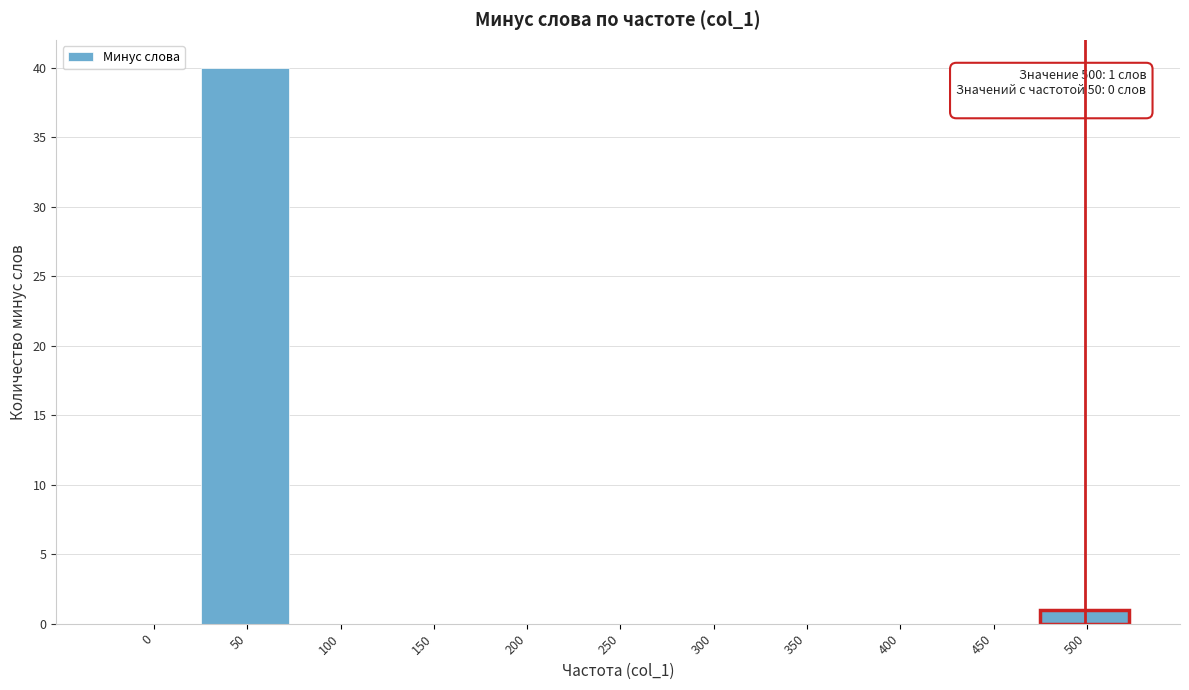

Reading left to right, extract all data points from this chart.

0=0	50=40	100=0	150=0	200=0	250=0	300=0	350=0	400=0	450=0	500=1